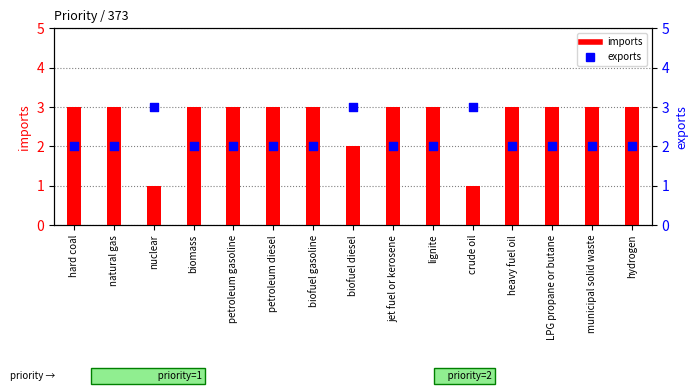

Which series reaches the minimum Y coordinate?

imports